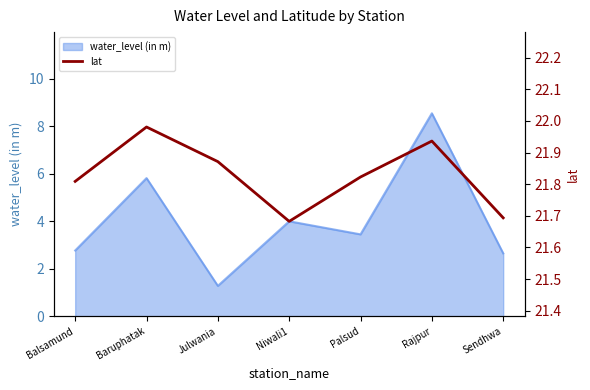

Reading right to left, what are all the values shown in this chart?

Sendhwa=21.7	Rajpur=21.9	Palsud=21.8	Niwali1=21.7	Julwania=21.9	Baruphatak=22.0	Balsamund=21.8